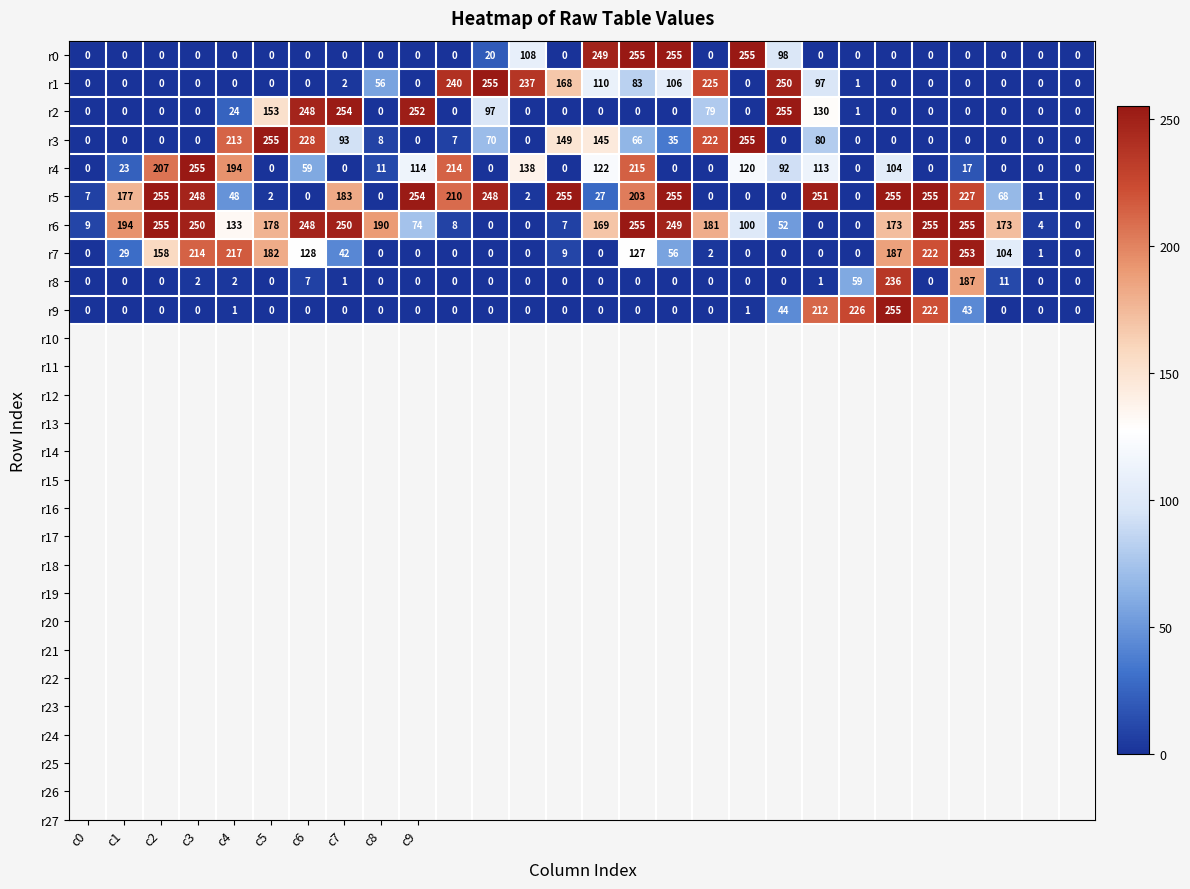

At how many categories does at least one series exceed 170?

25